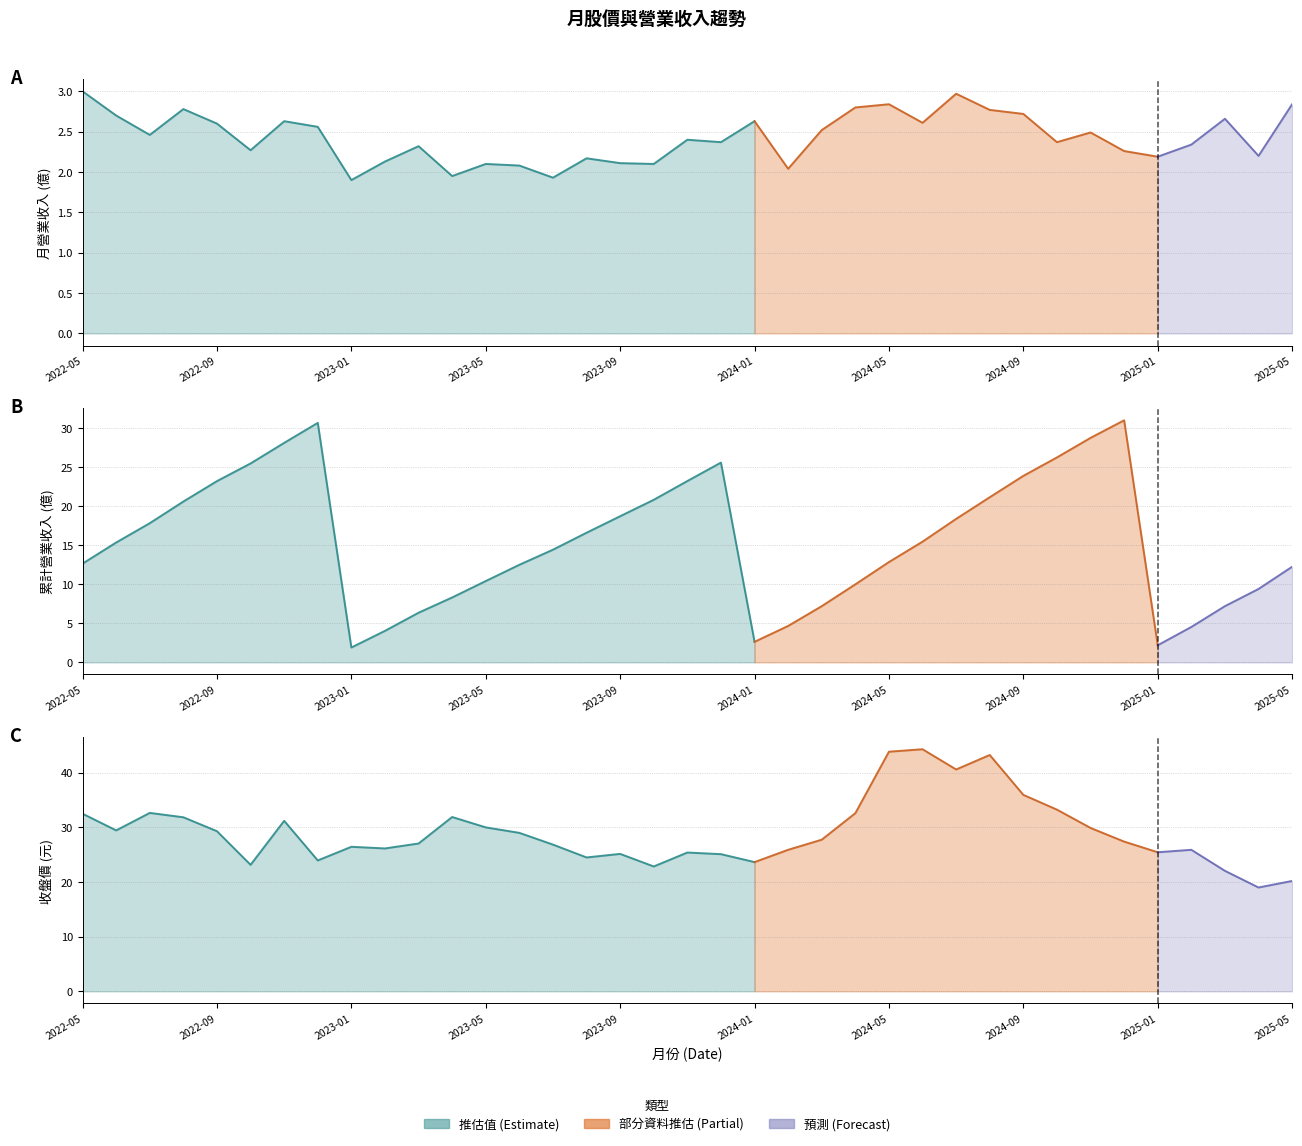

Which series has the widest spread of values?

累計營收(億)